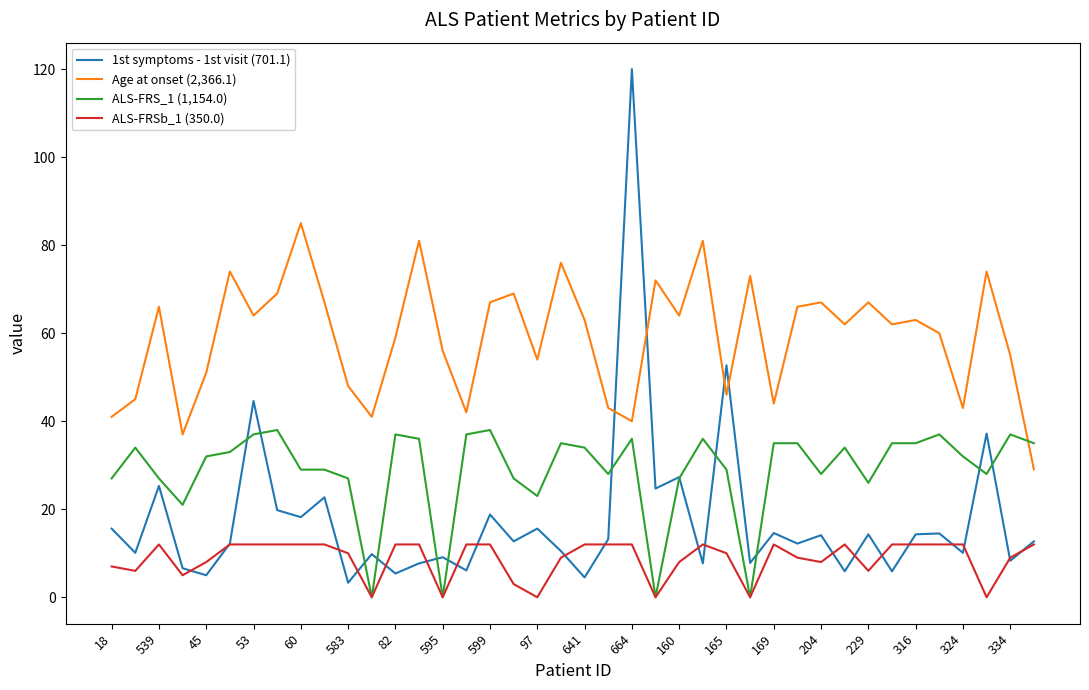

Which series has the largest range (max minus min)?

1st symptoms - 1st visit (701.1)